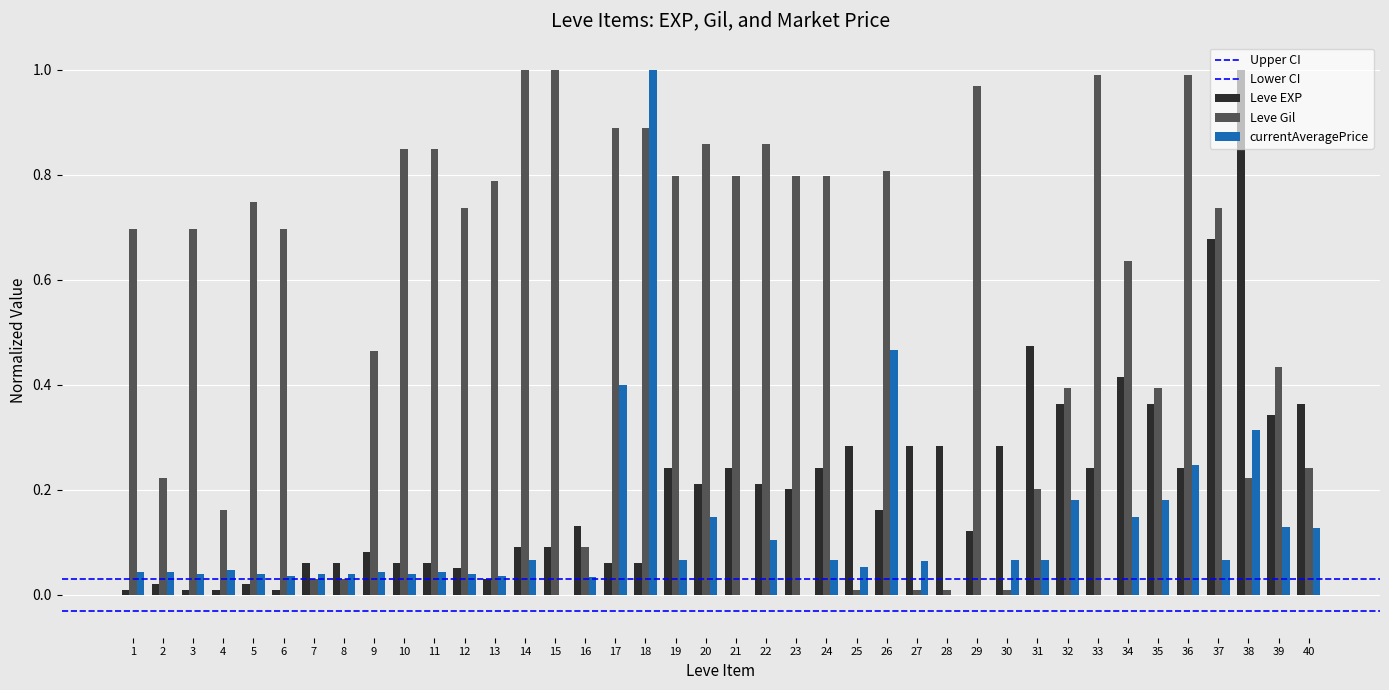

What is the value of the Leve EXP bar at the 11th from the left?

0.1